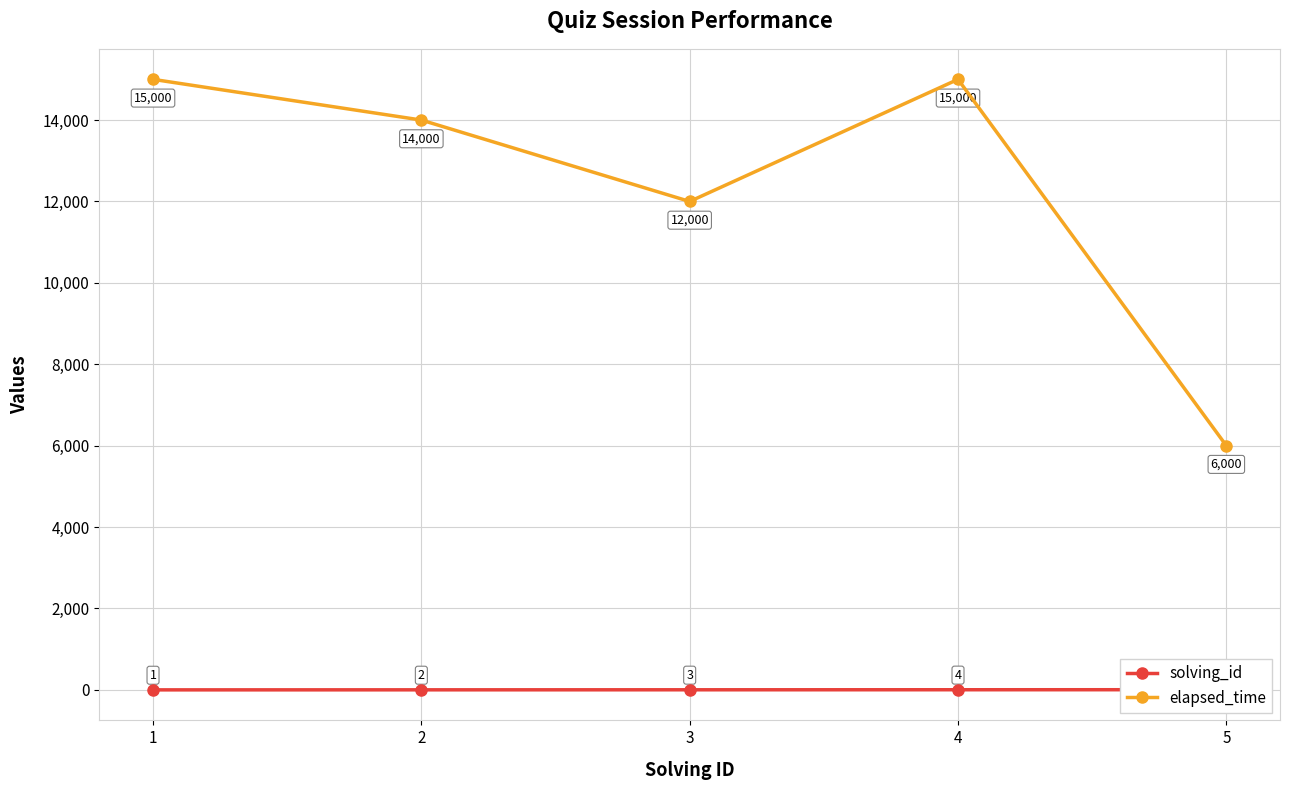

Is it true that solving_id equals 3 at 3?

True